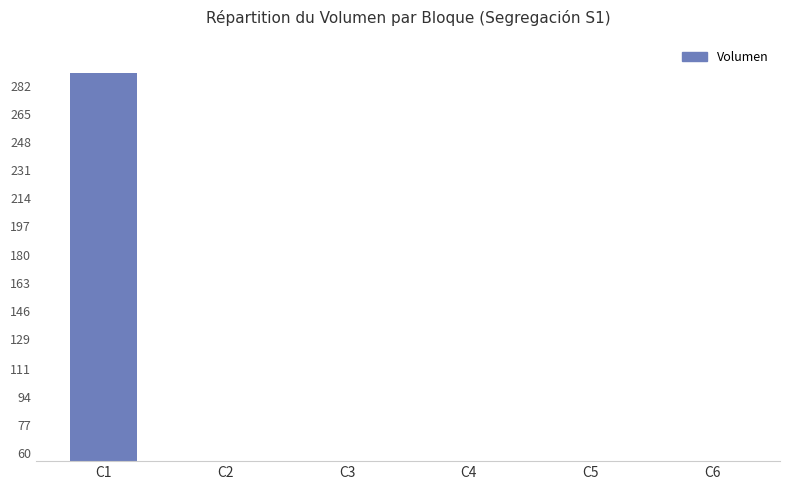

How many bars are there in total?

6